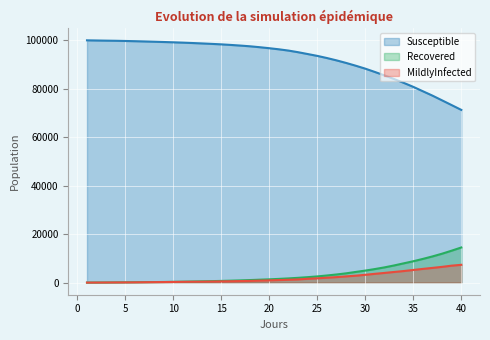

What is the difference between the highest and lowest values at 16?

97405